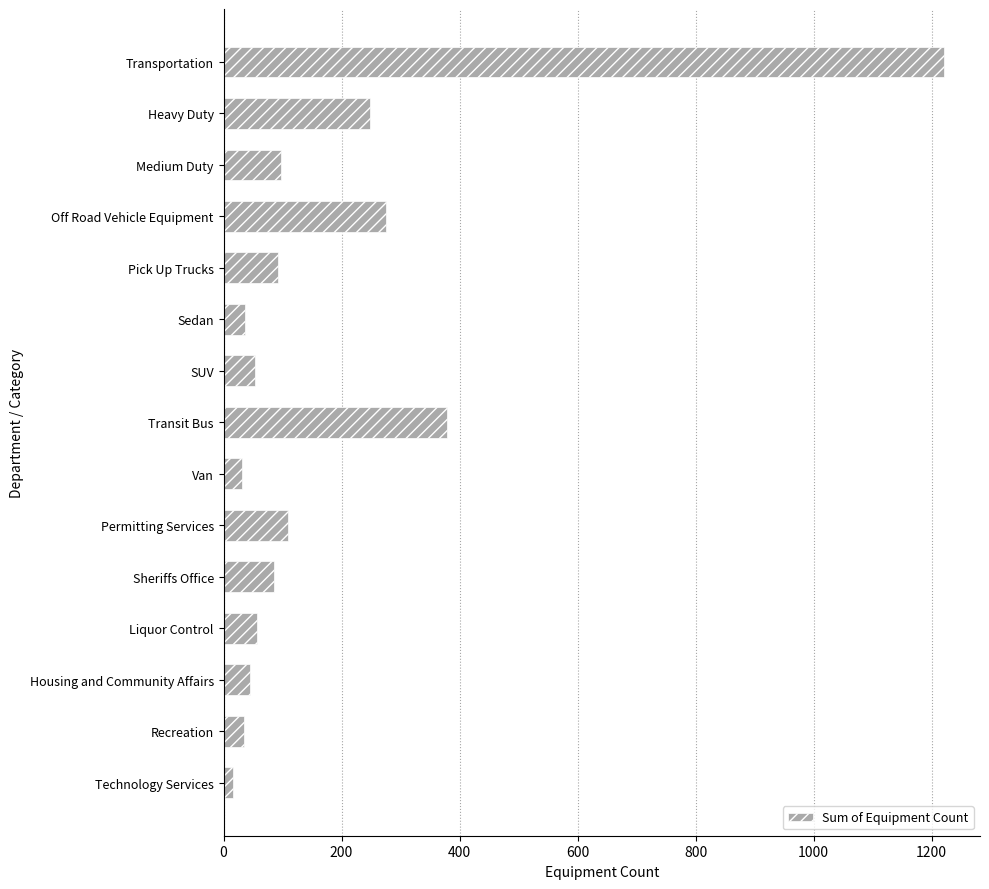

Between Heavy Duty and Transportation, which is larger?

Transportation